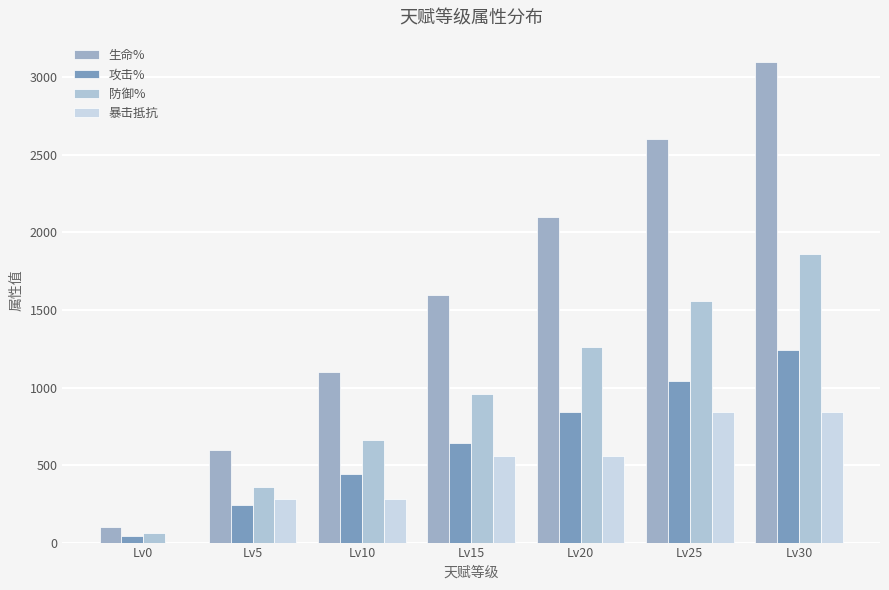

What is the difference between the maximum and minimum values in the 攻击% series?

1200